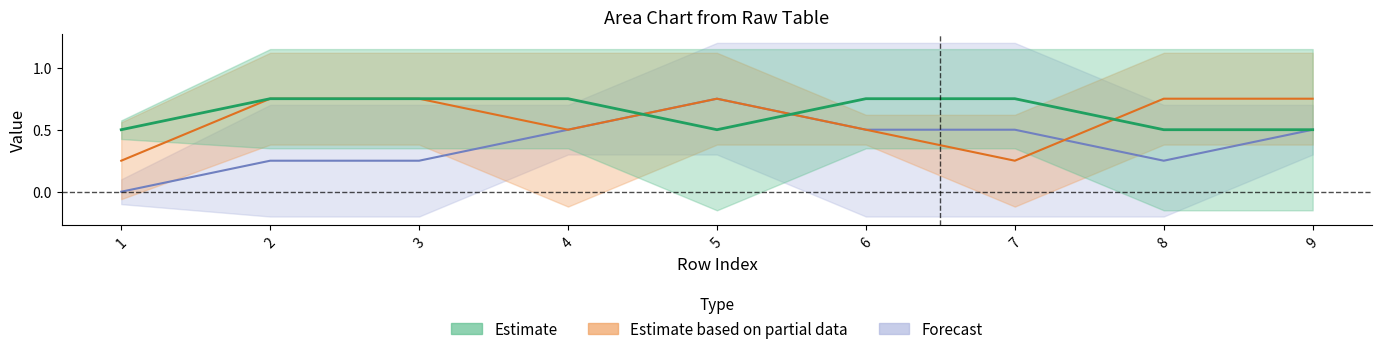

At which category is the sum across all series the highest?

2